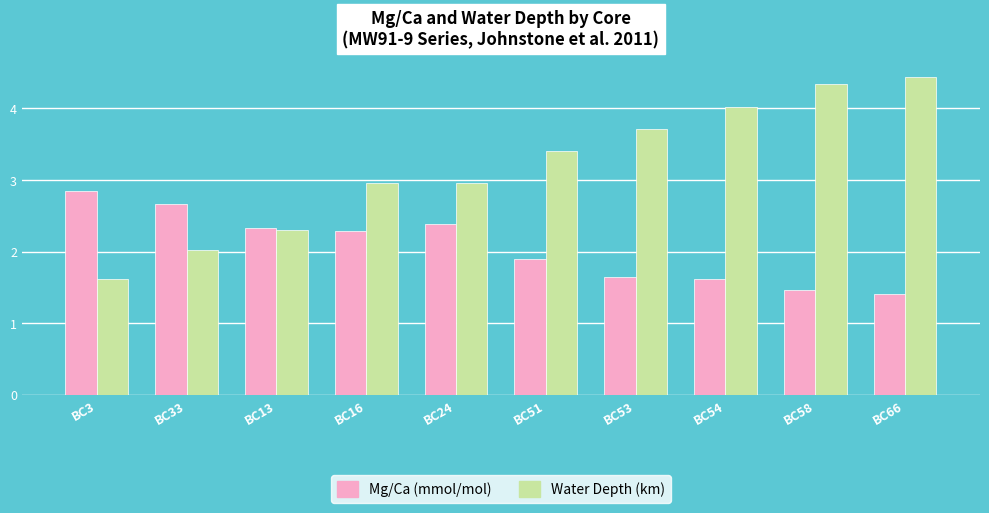

What is the approximate value of Water Depth (km) at BC24?

3.0